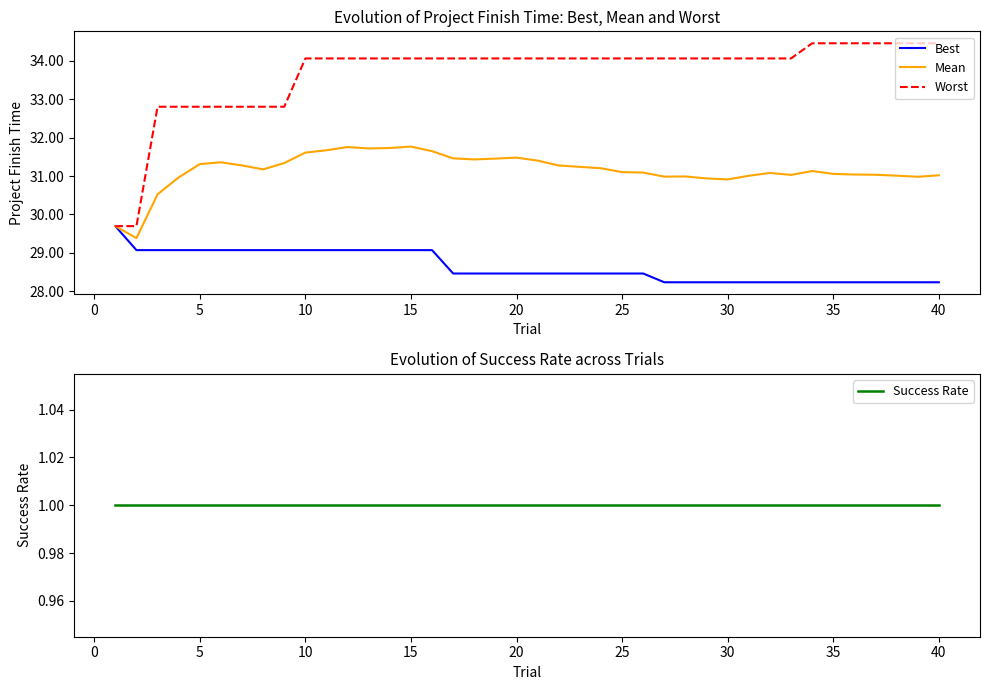

What is the difference between the maximum and minimum values in the Best series?

1.5